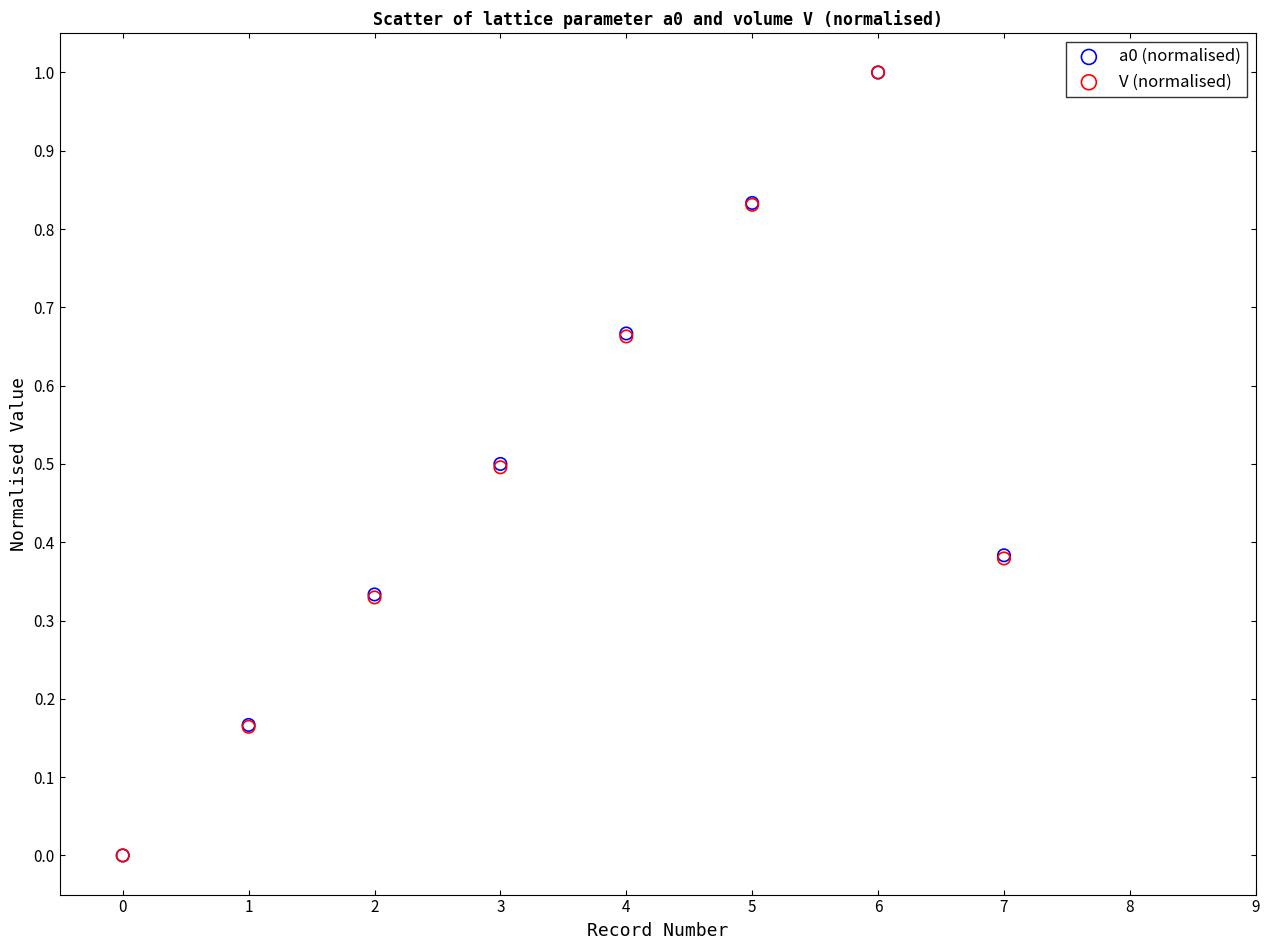

What are all the series names shown in the legend?

a0 (normalised), V (normalised)